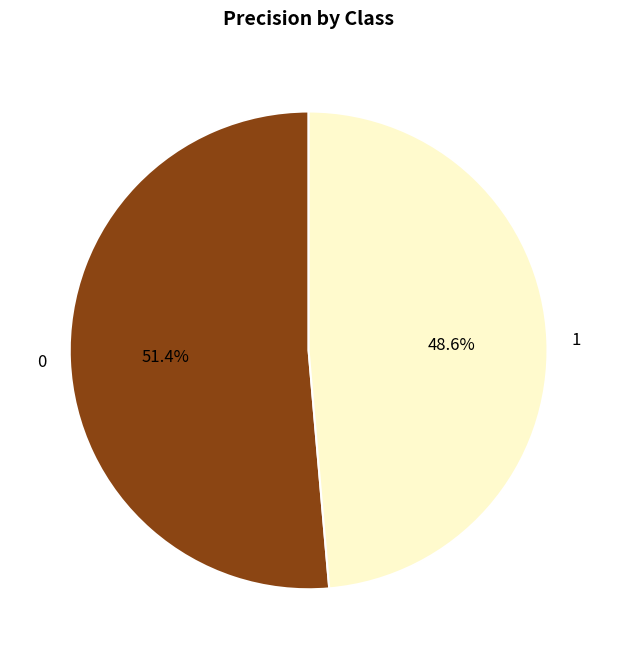

Does 0 account for over 50% of the chart?

Yes